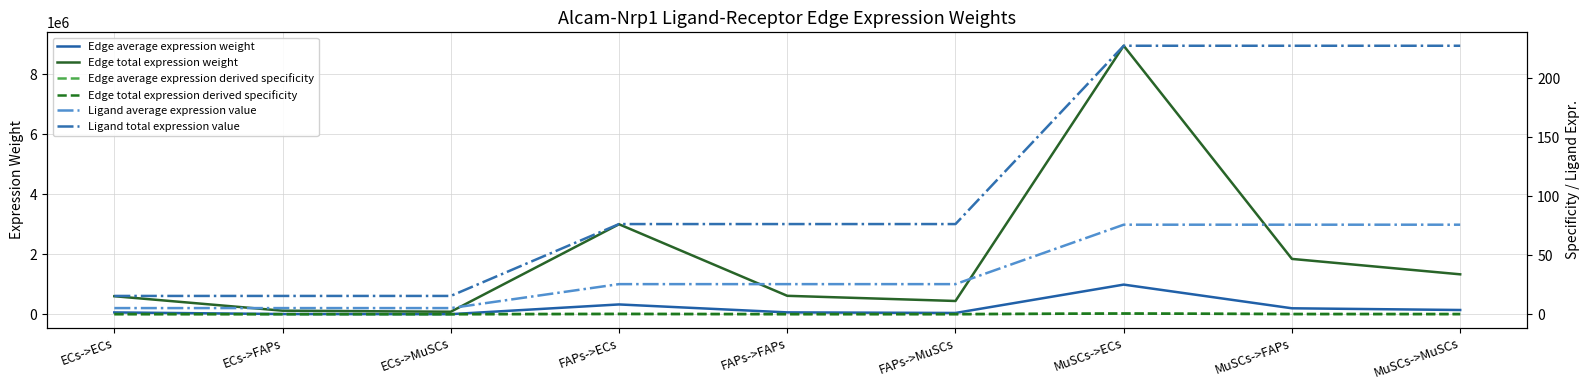

What is the label of the 2nd point from the left?

ECs->FAPs